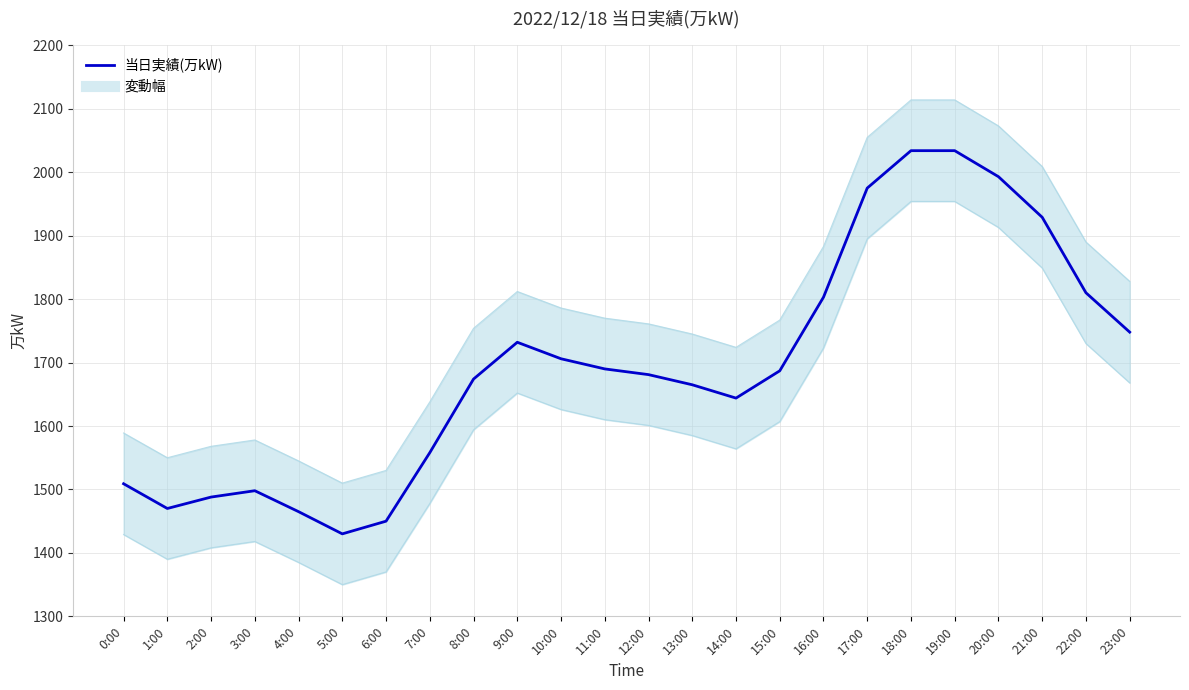

Reading left to right, extract all data points from this chart.

1509	1470	1488	1498	1465	1430	1450	1558	1674	1732	1706	1690	1681	1665	1644	1687	1803	1975	2034	2034	1993	1929	1810	1748